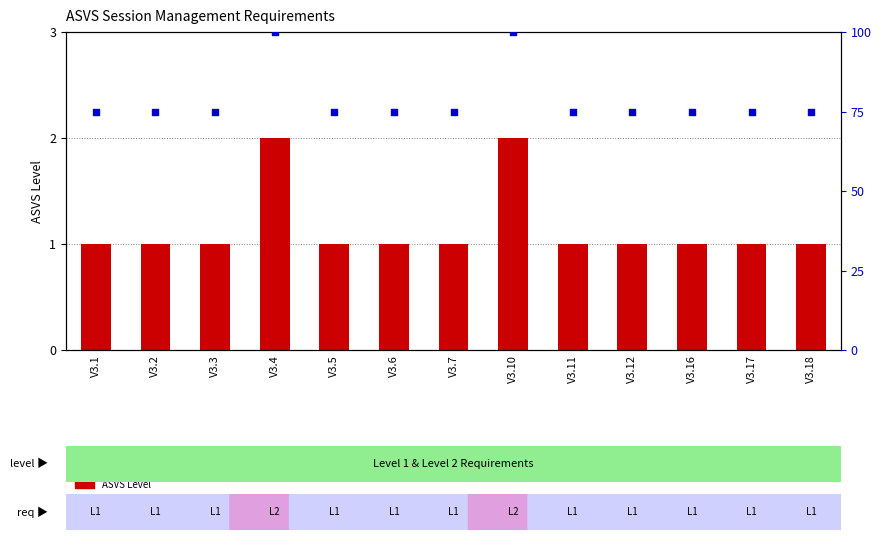

Which series has the largest total across all categories?

percentile rank within the sample